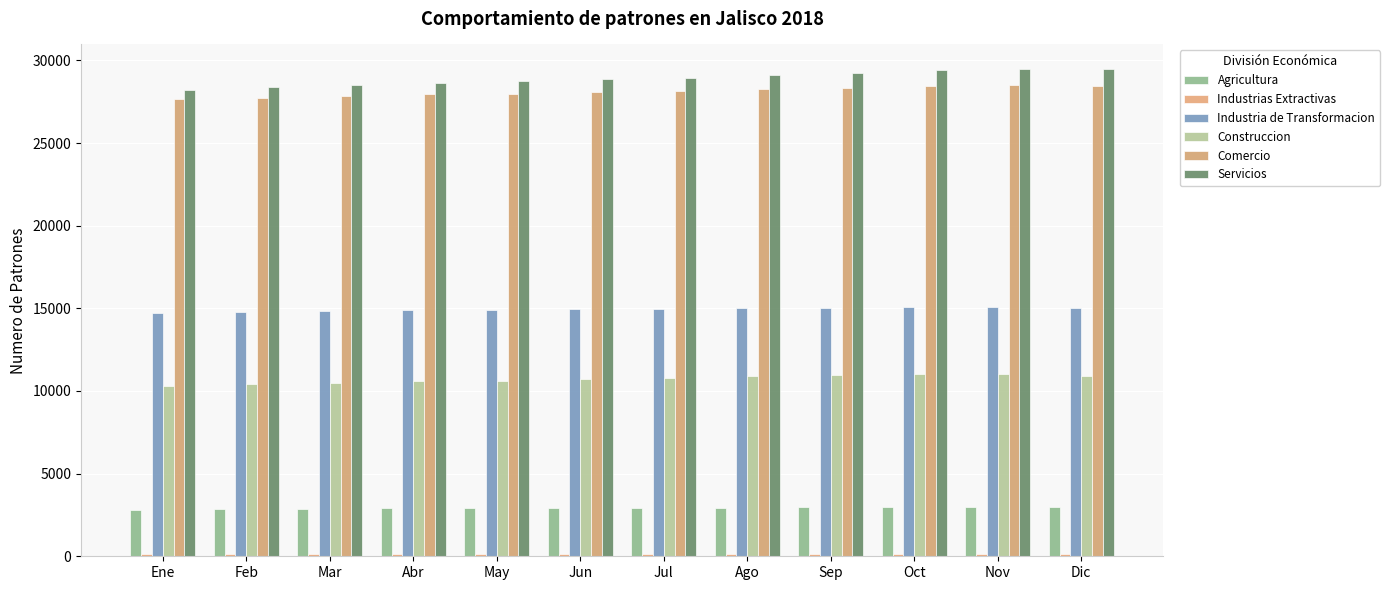

Is it true that Construccion equals 7047 at Jun?

False